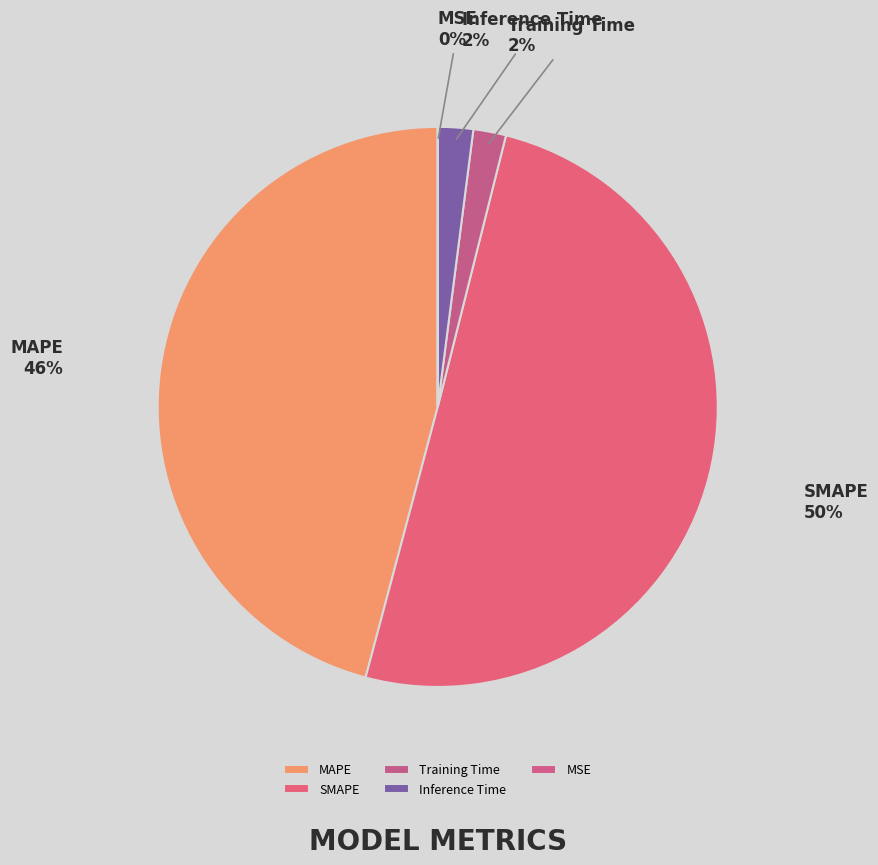

What is the largest slice in the pie chart?

SMAPE